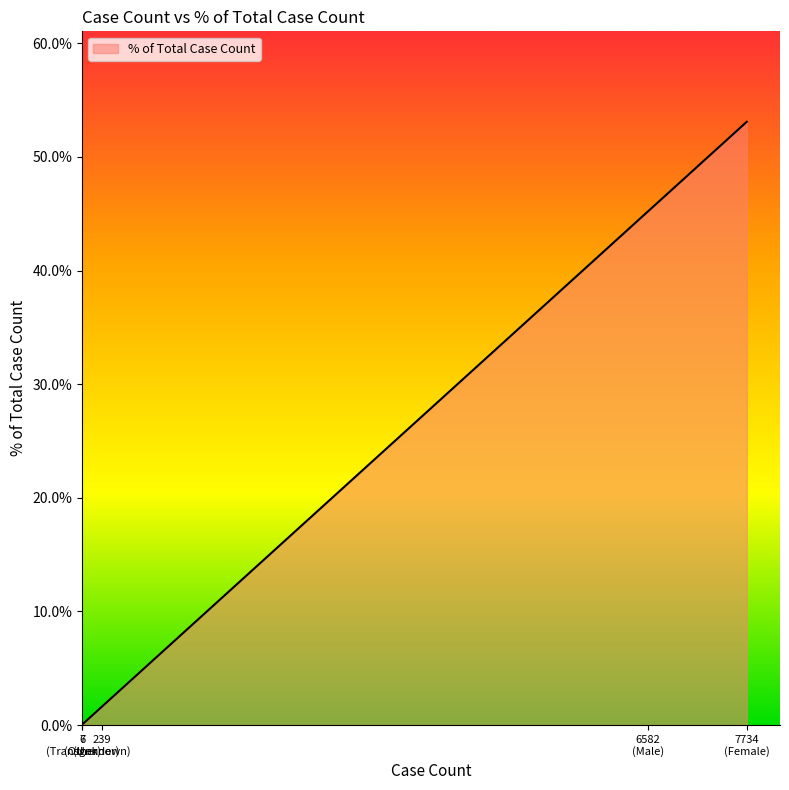

What is the difference between the second highest and second lowest values?

45.1